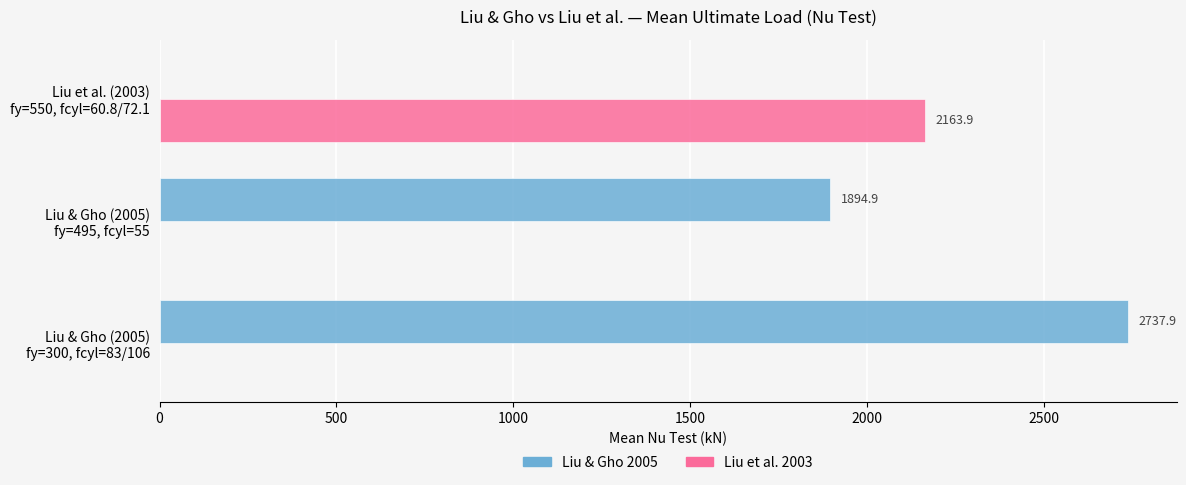

What is the highest value of the Liu et al. 2003 series?

2163.9